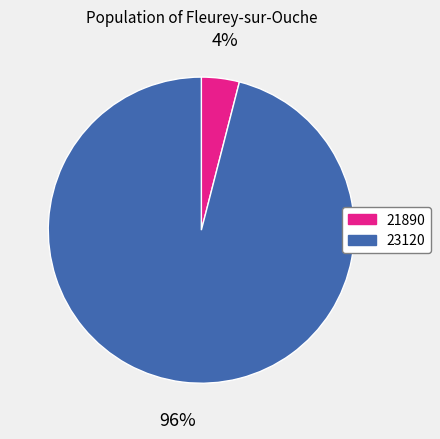

Does 23120 represent more than half of the total?

Yes